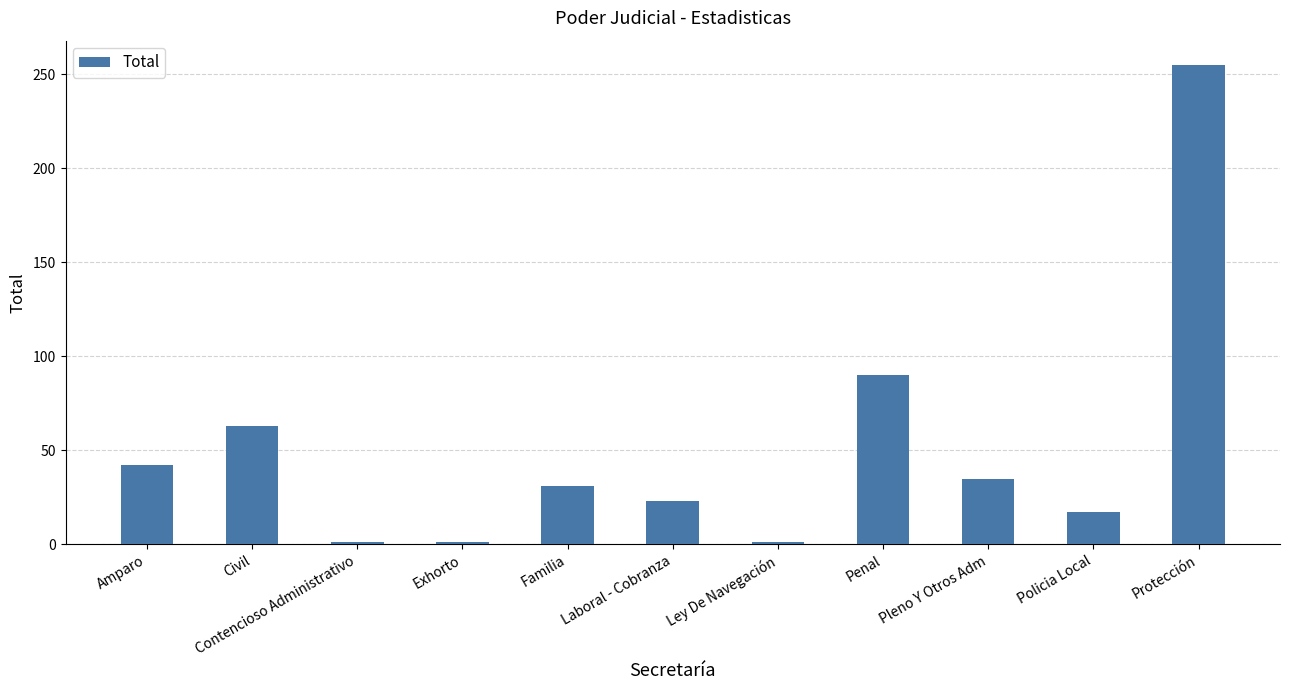

What is the label of the 5th bar from the left?

Familia